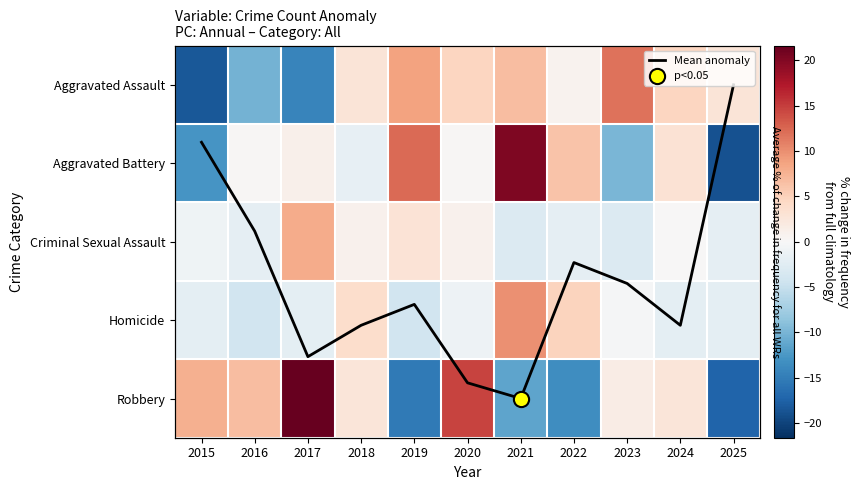

What is the difference between the highest and lowest values at 2024?

6.9